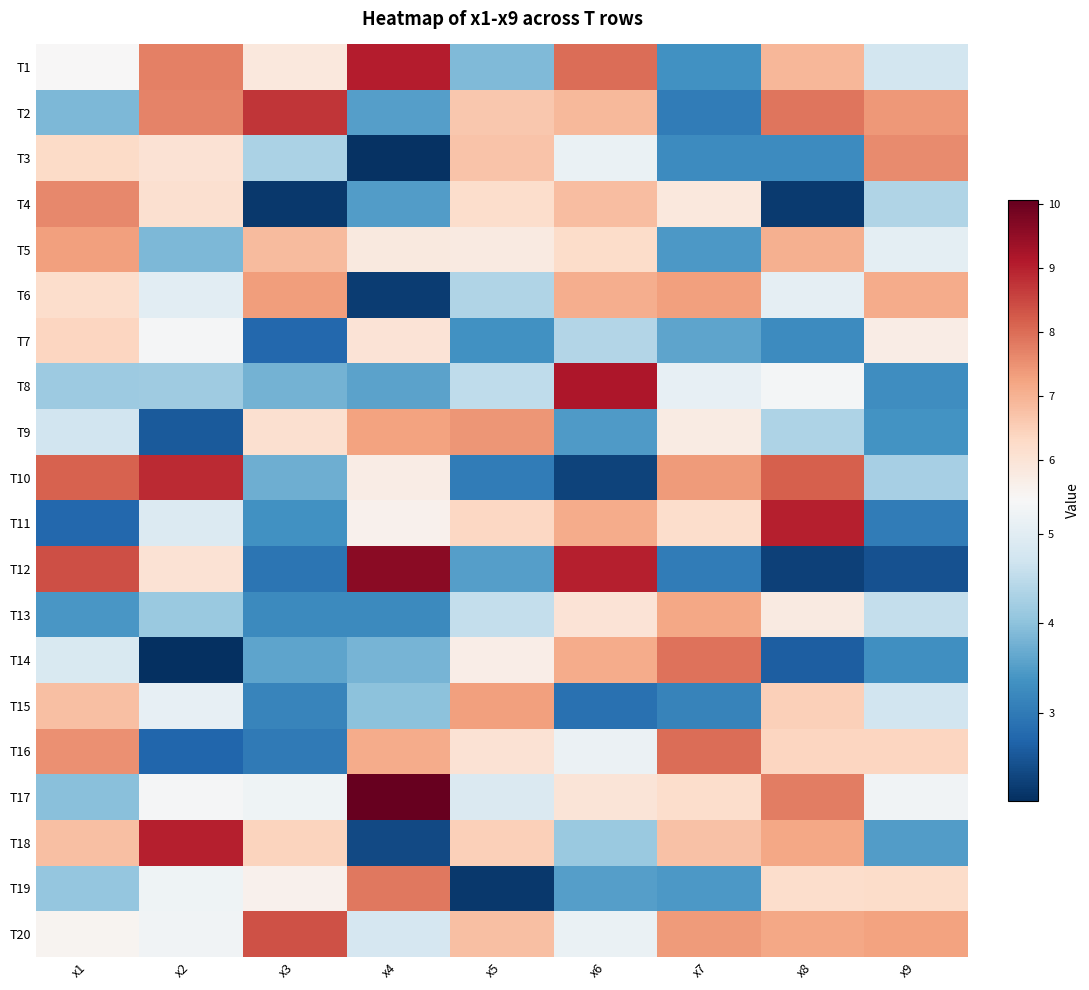

Reading right to left, extract all data points from this chart.

T1: x9=4.8	x8=6.9	x7=3.3	x6=8.0	x5=3.9	x4=9.0	x3=5.9	x2=7.7	x1=5.4
T2: x9=7.4	x8=7.9	x7=3.0	x6=6.9	x5=6.6	x4=3.5	x3=8.7	x2=7.7	x1=3.9
T3: x9=7.6	x8=3.3	x7=3.2	x6=5.1	x5=6.7	x4=2.1	x3=4.3	x2=6.1	x1=6.3
T4: x9=4.4	x8=2.1	x7=5.9	x6=6.8	x5=6.2	x4=3.5	x3=2.1	x2=6.1	x1=7.6
T5: x9=5.0	x8=7.1	x7=3.4	x6=6.3	x5=5.8	x4=5.8	x3=6.9	x2=3.9	x1=7.3
T6: x9=7.1	x8=5.1	x7=7.3	x6=7.1	x5=4.4	x4=2.2	x3=7.3	x2=5.0	x1=6.2
T7: x9=5.7	x8=3.2	x7=3.6	x6=4.4	x5=3.3	x4=6.0	x3=2.7	x2=5.3	x1=6.4
T8: x9=3.3	x8=5.3	x7=5.1	x6=9.2	x5=4.5	x4=3.6	x3=3.8	x2=4.2	x1=4.2
T9: x9=3.4	x8=4.3	x7=5.8	x6=3.5	x5=7.5	x4=7.2	x3=6.1	x2=2.6	x1=4.7
T10: x9=4.2	x8=8.2	x7=7.4	x6=2.3	x5=3.0	x4=5.7	x3=3.7	x2=8.9	x1=8.1
T11: x9=3.0	x8=9.0	x7=6.2	x6=7.1	x5=6.4	x4=5.6	x3=3.3	x2=4.9	x1=2.7
T12: x9=2.5	x8=2.2	x7=3.0	x6=9.0	x5=3.5	x4=9.6	x3=2.9	x2=6.1	x1=8.4
T13: x9=4.6	x8=5.8	x7=7.2	x6=6.0	x5=4.6	x4=3.2	x3=3.2	x2=4.1	x1=3.4
T14: x9=3.3	x8=2.6	x7=7.9	x6=7.1	x5=5.7	x4=3.8	x3=3.6	x2=2.0	x1=4.8
T15: x9=4.7	x8=6.5	x7=3.1	x6=2.9	x5=7.3	x4=4.0	x3=3.1	x2=5.1	x1=6.8
T16: x9=6.4	x8=6.4	x7=8.0	x6=5.2	x5=6.0	x4=7.1	x3=3.0	x2=2.7	x1=7.5
T17: x9=5.3	x8=7.8	x7=6.2	x6=6.0	x5=4.9	x4=10.1	x3=5.2	x2=5.3	x1=4.0
T18: x9=3.5	x8=7.2	x7=6.8	x6=4.1	x5=6.5	x4=2.3	x3=6.4	x2=9.0	x1=6.8
T19: x9=6.2	x8=6.2	x7=3.4	x6=3.5	x5=2.1	x4=7.9	x3=5.6	x2=5.2	x1=4.1
T20: x9=7.3	x8=7.2	x7=7.4	x6=5.1	x5=6.8	x4=4.8	x3=8.4	x2=5.3	x1=5.5